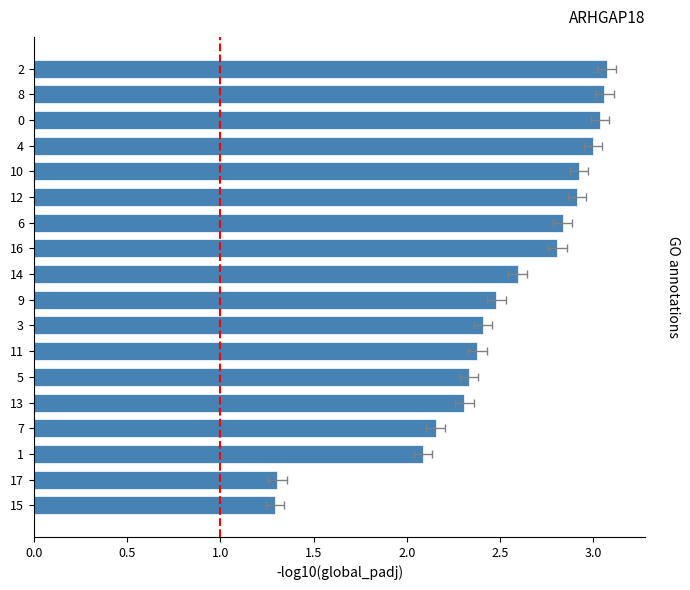

The chart shows a value of 3.1 at 1. True or false?

False